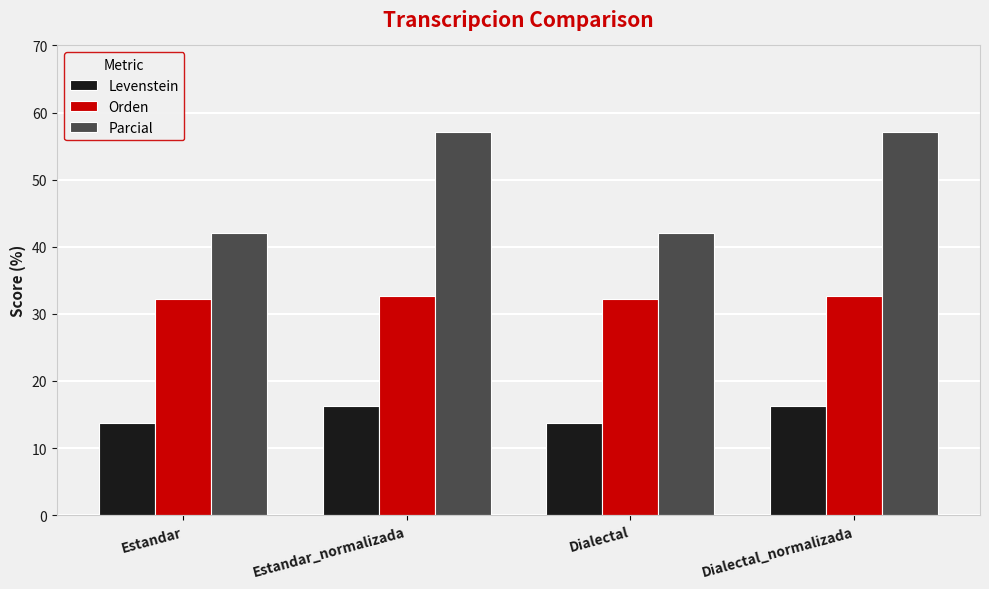

True or false: Levenstein has a value of 28.3 at Dialectal_normalizada.

False